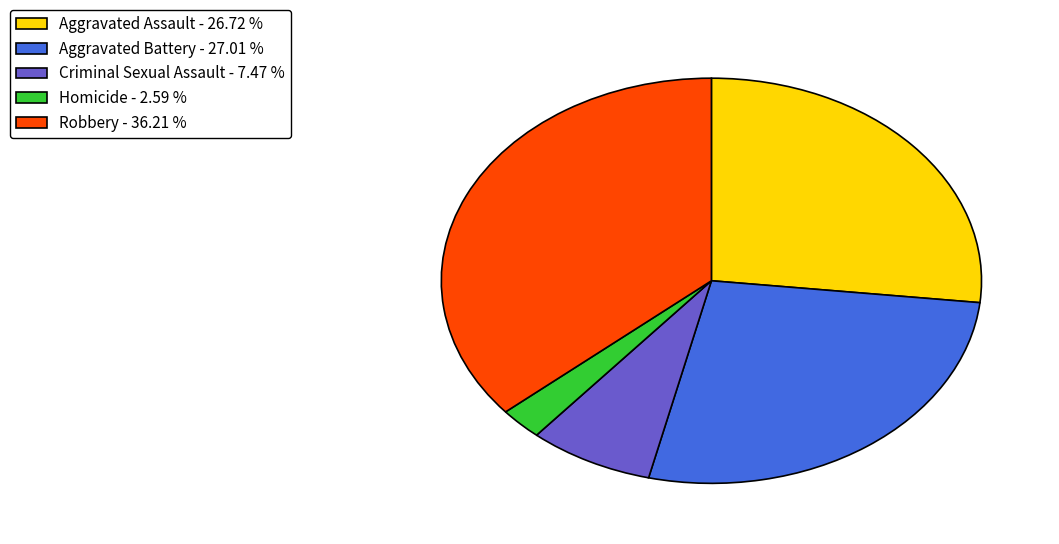

Count the number of slices in the pie.

5